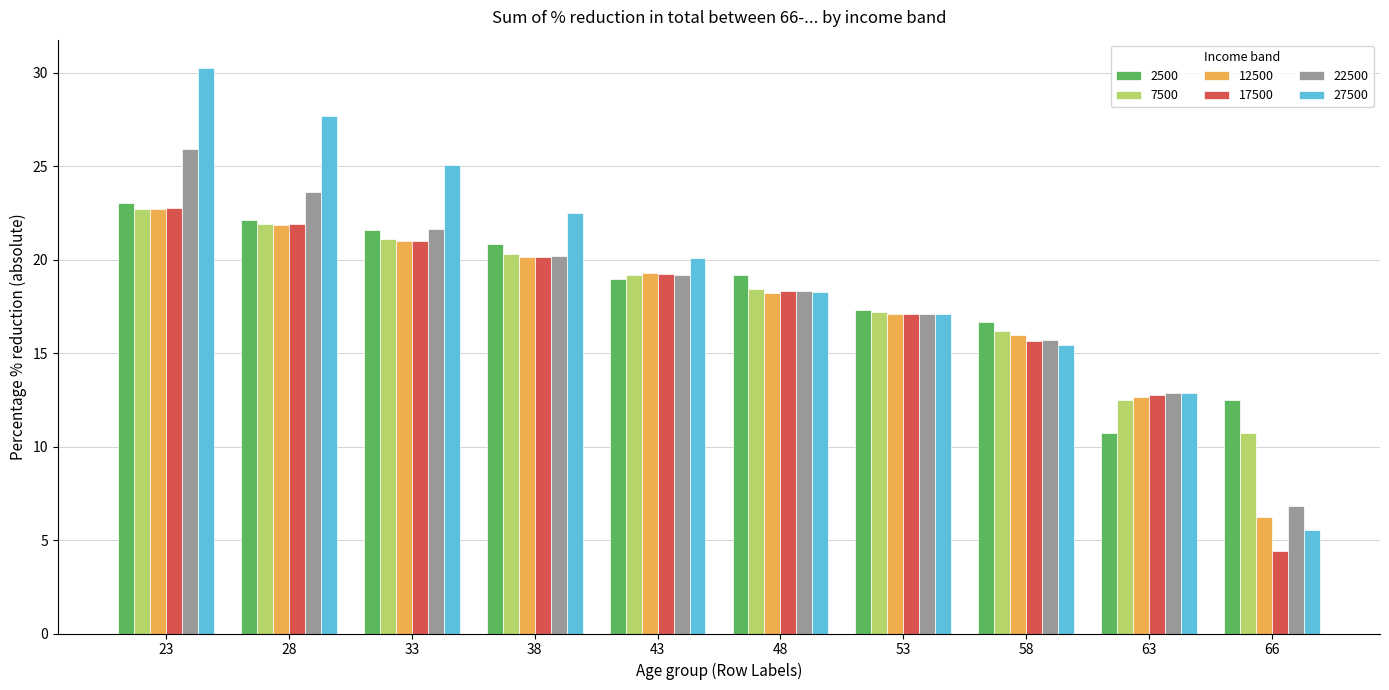

What is the difference between the maximum and minimum values in the 12500 series?

16.5